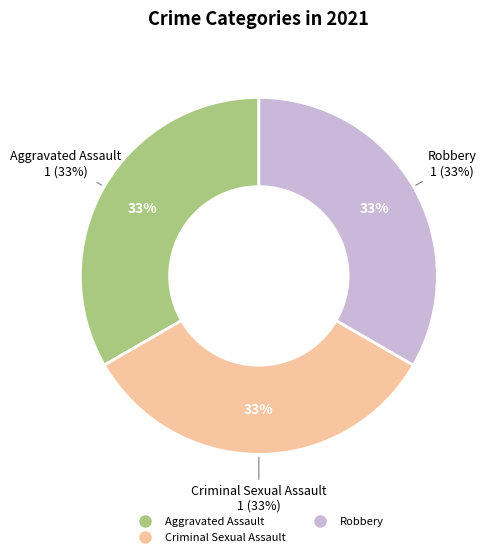

What is the ratio of the value at Robbery to the value at Criminal Sexual Assault?

1.0